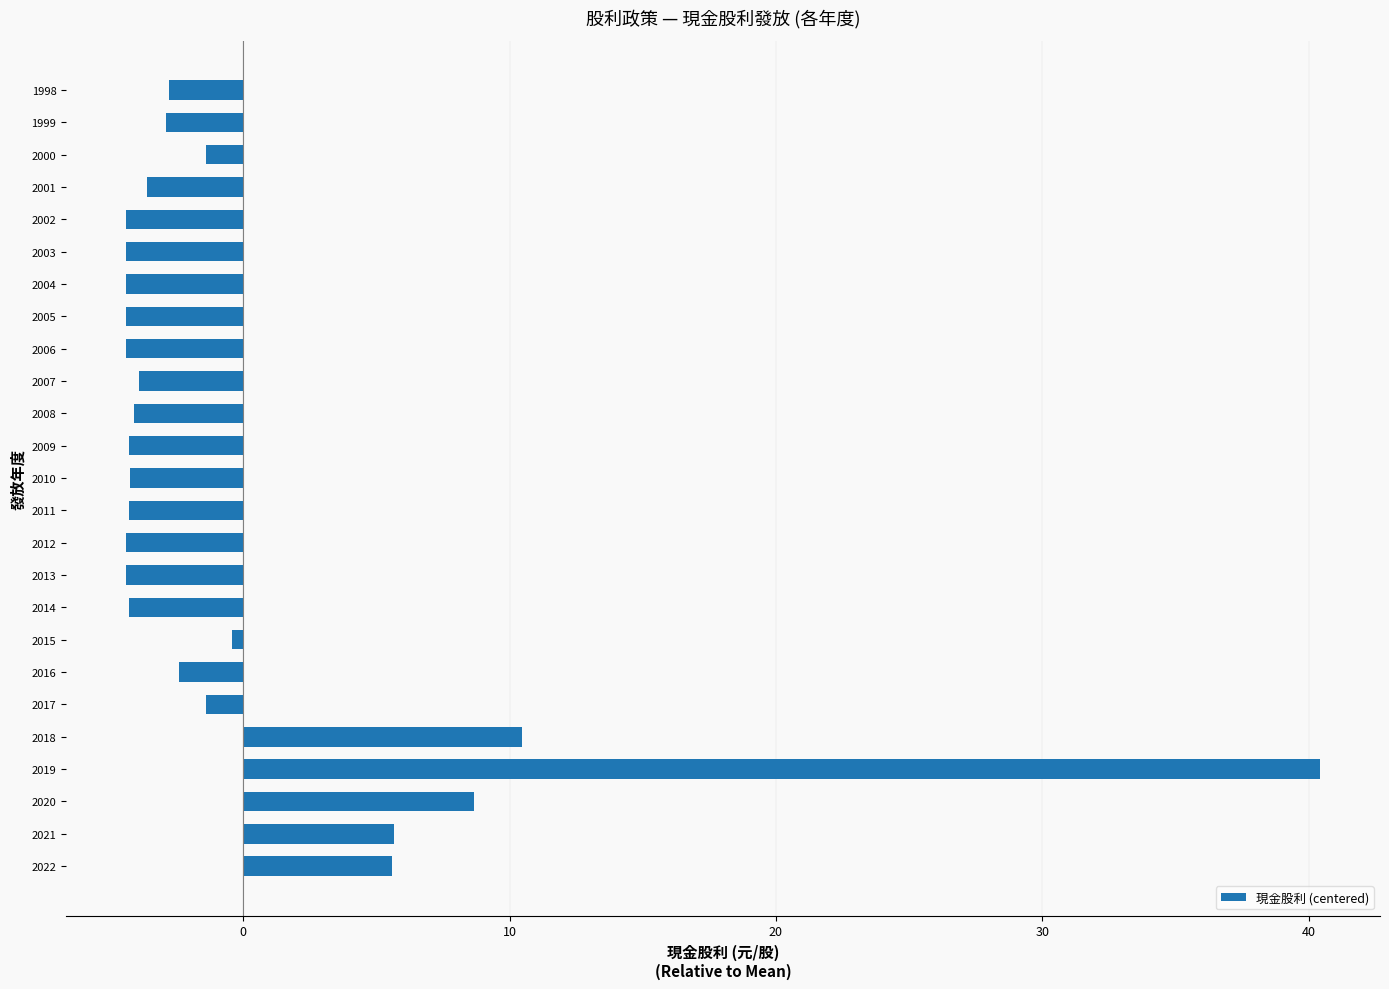

Where is the data nearest to the value 18?

2018